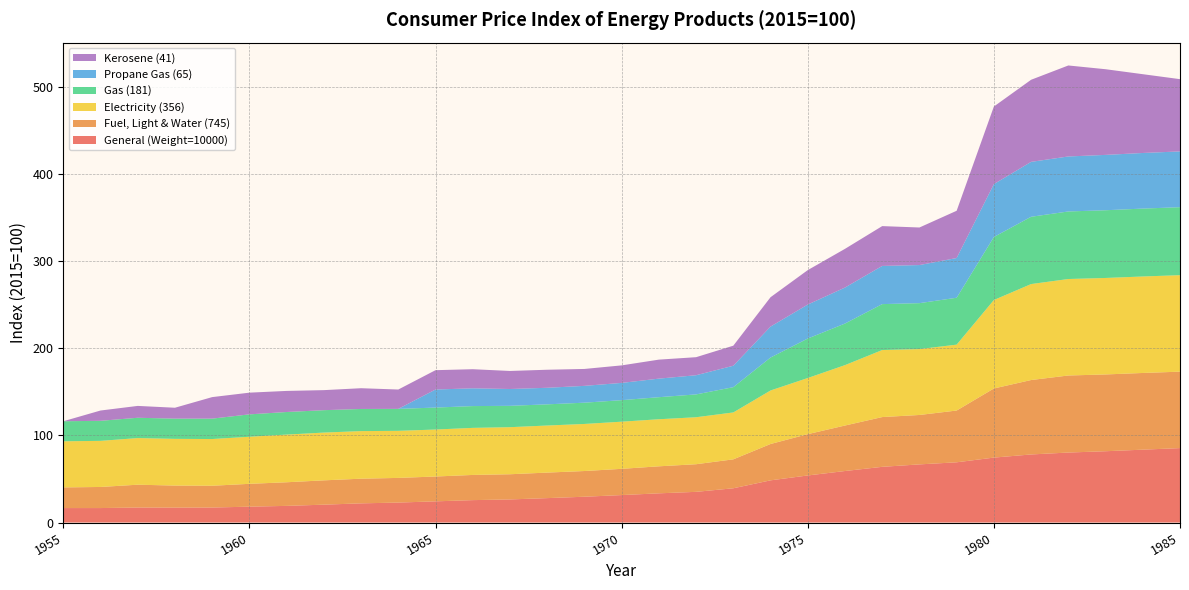

Reading right to left, list all the values displayed in this chart.

General (Weight=10000): 1985=85.4	1984=83.6	1983=81.8	1982=80.3	1981=78.1	1980=74.5	1979=69.1	1978=66.7	1977=63.9	1976=59.1	1975=54.0	1974=48.4	1973=39.3	1972=35.2	1971=33.5	1970=31.5	1969=29.6	1968=28.0	1967=26.5	1966=25.7	1965=24.3	1964=22.9	1963=22.0	1962=20.5	1961=19.1	1960=18.2	1959=17.2	1958=17.1	1957=17.2	1956=16.6	1955=16.6
Fuel, Light & Water (745): 1985=87.7	1984=88.0	1983=88.1	1982=88.4	1981=85.4	1980=79.3	1979=59.4	1978=56.7	1977=57.1	1976=52.2	1975=47.4	1974=41.7	1973=33.2	1972=31.7	1971=31.0	1970=30.1	1969=29.5	1968=29.3	1967=28.9	1966=28.9	1965=28.5	1964=28.3	1963=28.3	1962=27.9	1961=27.1	1960=26.2	1959=25.0	1958=25.3	1957=26.2	1956=24.2	1955=23.7
Electricity (356): 1985=110.7	1984=110.7	1983=110.7	1982=110.7	1981=110.1	1980=101.5	1979=75.6	1978=75.6	1977=76.9	1976=69.3	1975=64.4	1974=61.4	1973=53.8	1972=53.9	1971=54.0	1970=54.1	1969=54.0	1968=54.0	1967=54.0	1966=54.0	1965=53.9	1964=54.0	1963=54.6	1962=54.8	1961=54.7	1960=54.0	1959=53.6	1958=53.6	1957=53.5	1956=52.9	1955=52.9
Gas (181): 1985=78.0	1984=77.9	1983=77.7	1982=77.5	1981=77.2	1980=72.3	1979=53.8	1978=52.7	1977=52.7	1976=47.7	1975=45.3	1974=37.8	1973=29.0	1972=26.2	1971=25.3	1970=24.7	1969=24.4	1968=24.3	1967=24.5	1966=25.0	1965=25.2	1964=25.2	1963=25.4	1962=25.7	1961=25.9	1960=25.7	1959=23.4	1958=23.2	1957=23.3	1956=23.0	1955=23.0
Propane Gas (65): 1985=64.0	1984=63.8	1983=63.5	1982=63.1	1981=63.0	1980=60.7	1979=45.6	1978=43.7	1977=43.8	1976=41.3	1975=39.0	1974=35.5	1973=24.6	1972=22.0	1971=21.3	1970=19.8	1969=19.3	1968=19.0	1967=19.3	1966=20.4	1965=20.7	1964=0.0	1963=0.0	1962=0.0	1961=0.0	1960=0.0	1959=0.0	1958=0.0	1957=0.0	1956=0.0	1955=0.0
Kerosene (41): 1985=82.9	1984=90.4	1983=98.3	1982=104.4	1981=94.2	1980=89.0	1979=54.2	1978=43.1	1977=45.7	1976=44.4	1975=39.5	1974=33.7	1973=23.0	1972=20.7	1971=21.8	1970=20.1	1969=19.4	1968=20.7	1967=20.7	1966=21.9	1965=22.2	1964=22.2	1963=23.8	1962=23.0	1961=24.2	1960=24.9	1959=24.7	1958=12.5	1957=13.6	1956=11.8	1955=0.0